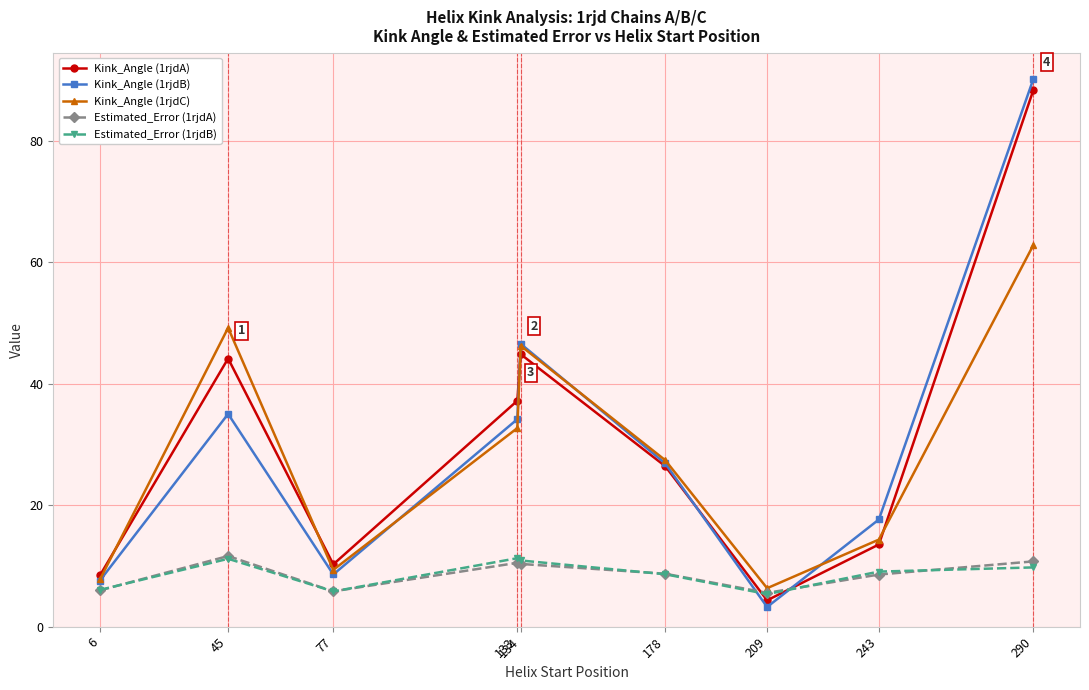

True or false: Kink_Angle (1rjdB) has a value of 7.6 at 6.

True